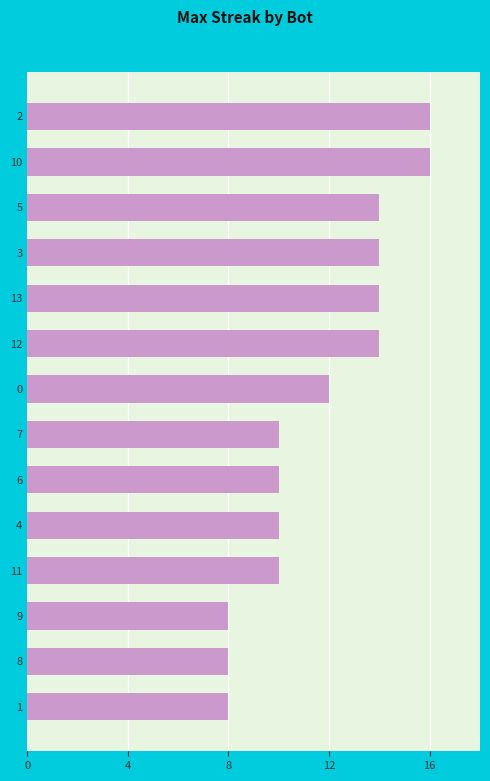

What is the change in value from 4 to 8?

-2